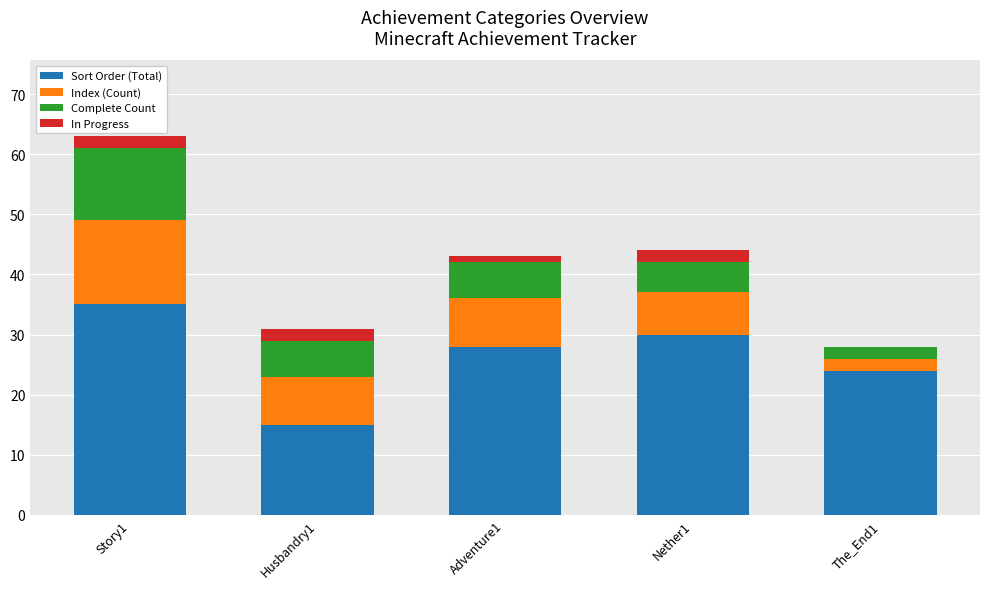

Reading left to right, list the values for the Sort Order (Total) series.

Story1=35	Husbandry1=15	Adventure1=28	Nether1=30	The_End1=24